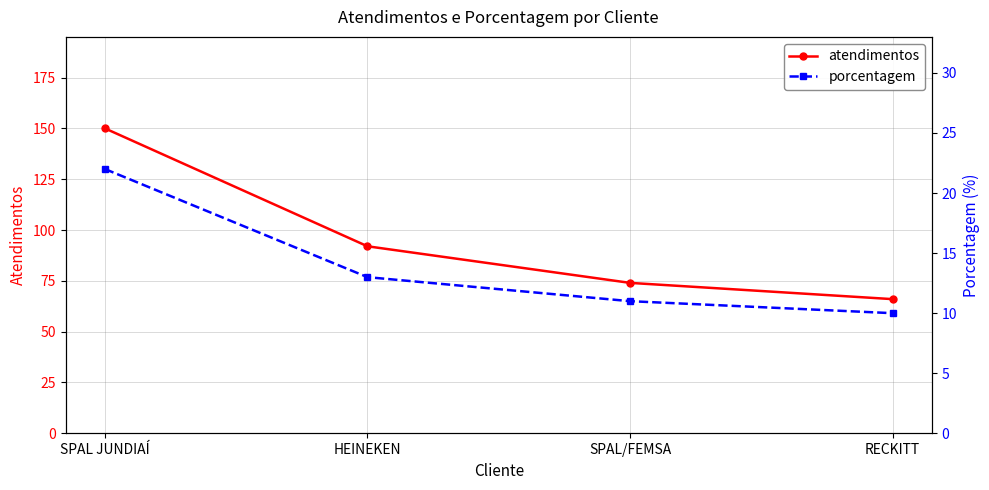

Rank the categories by porcentagem value from lowest to highest.

RECKITT, SPAL/FEMSA, HEINEKEN, SPAL JUNDIAÍ